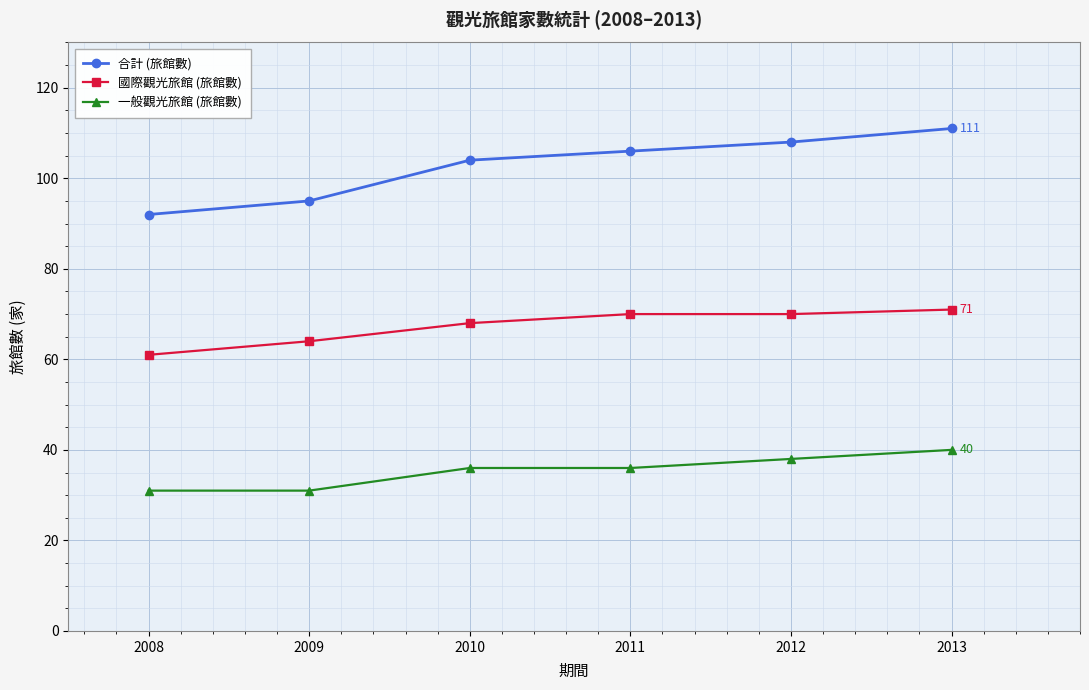

What is the minimum value for 一般觀光旅館 (旅館數)?

31